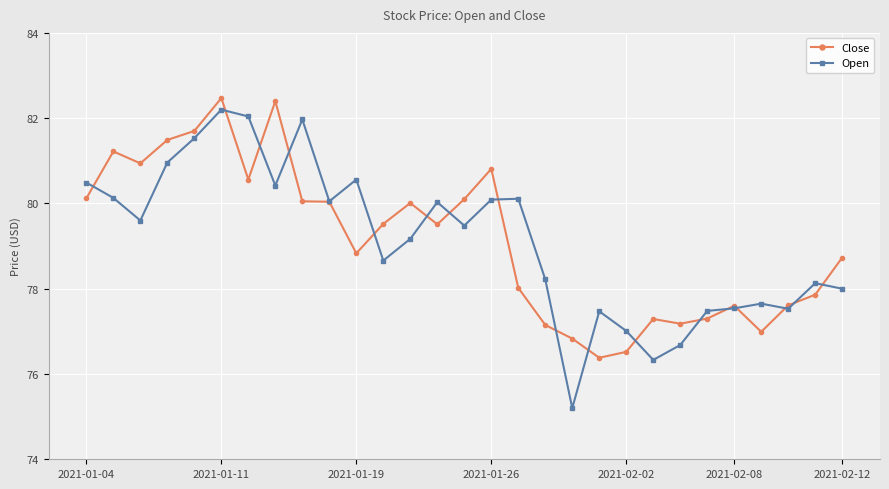

Count the number of categories in the chart.

29